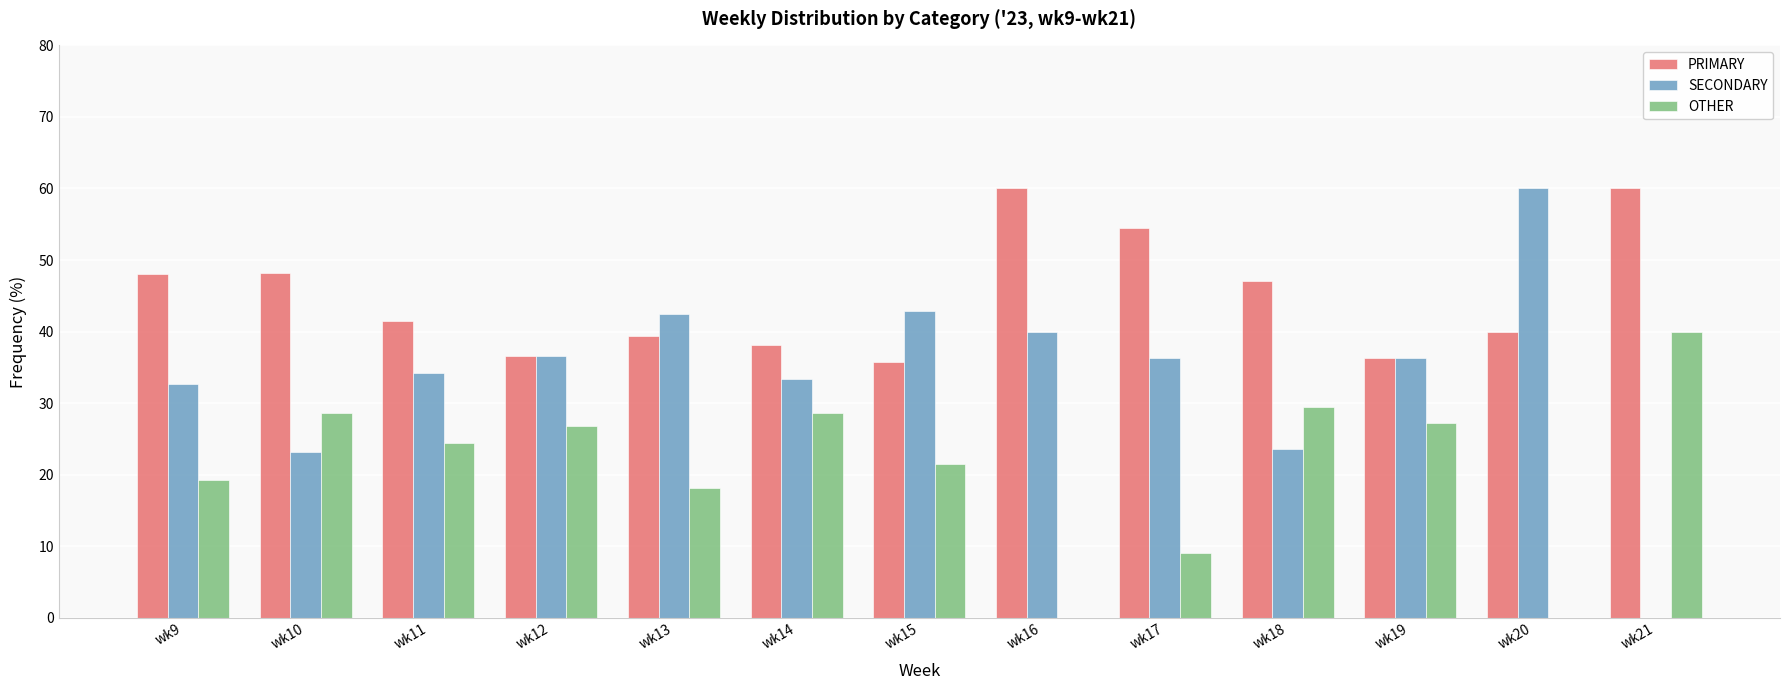

How many groups of bars are there?

13